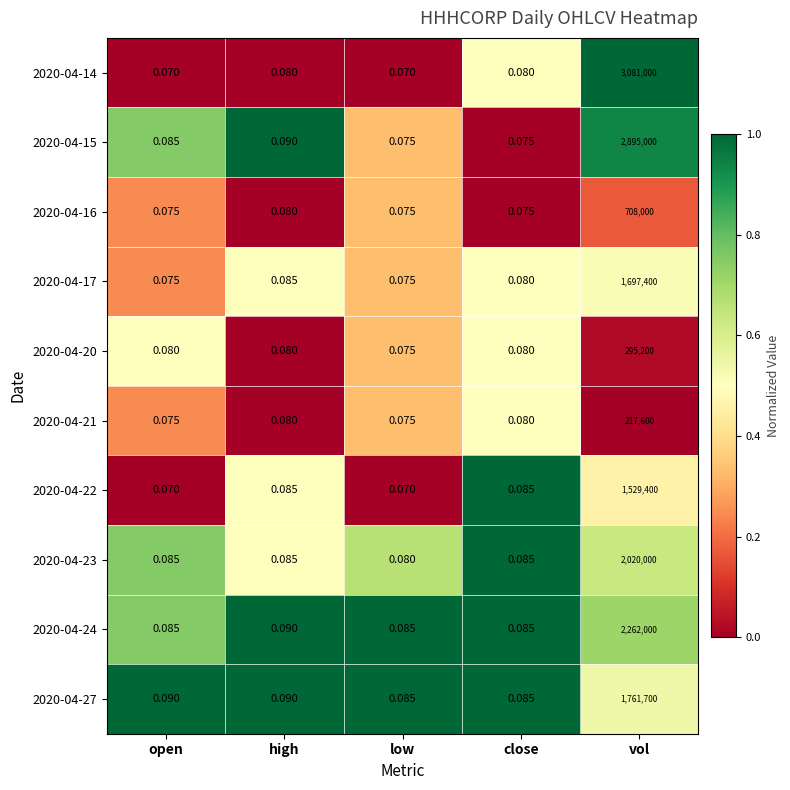

At which category does the chart reach its peak across all series?

vol